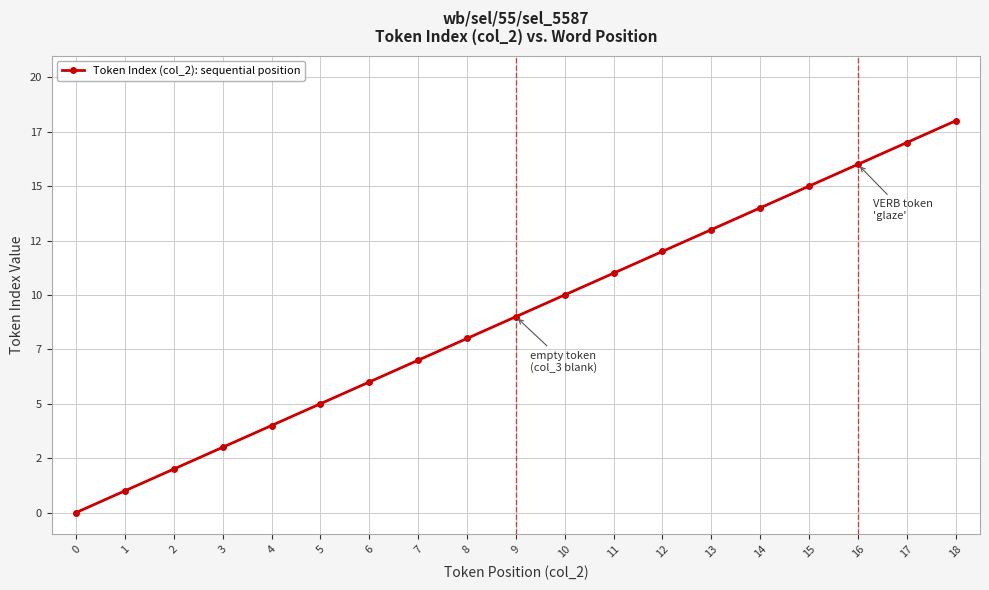

Is this an area chart (filled region under the line)?

No